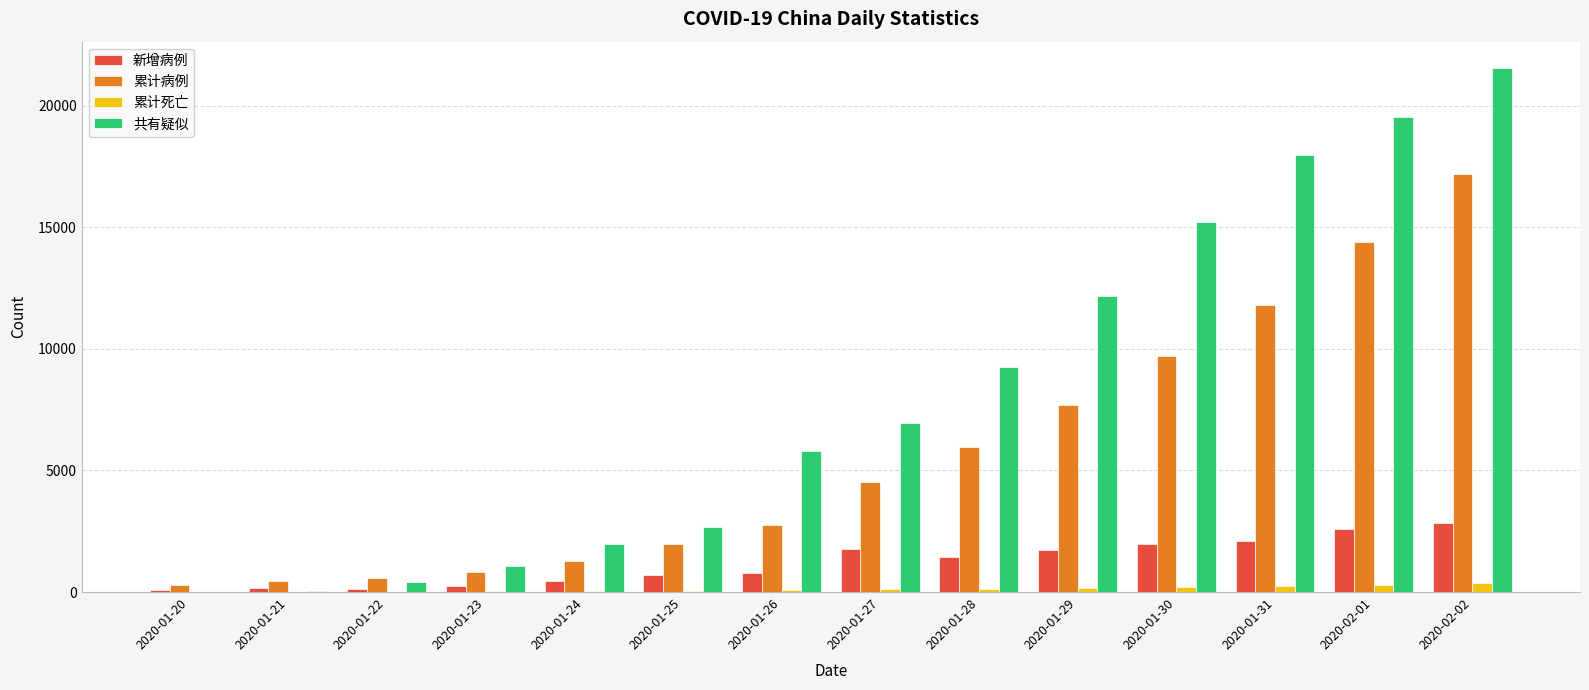

What is the average value of the 累计死亡 series?

127